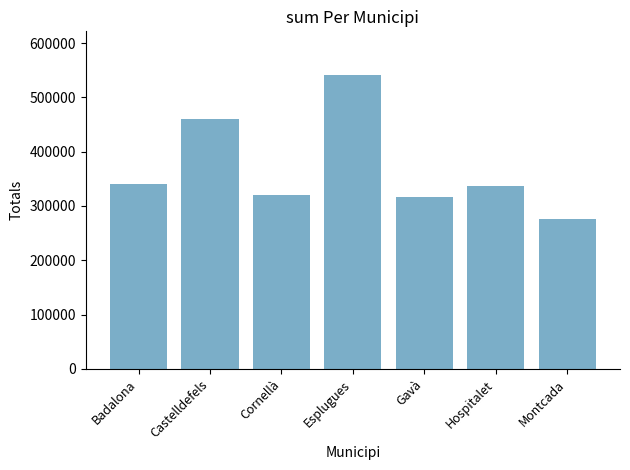

Are the bars horizontal?

No